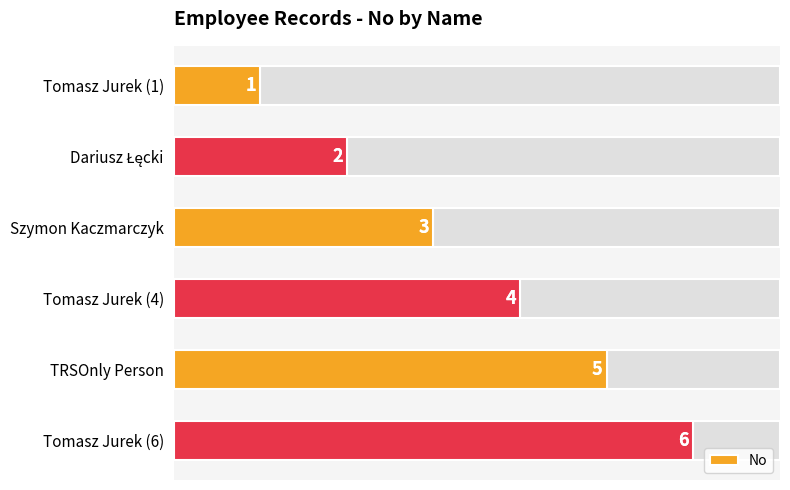

Count the number of categories in the chart.

6